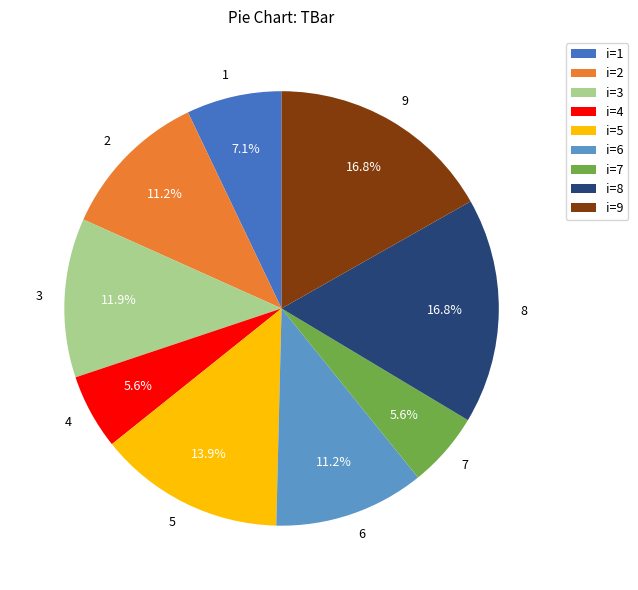

Is there a majority slice in this chart?

No